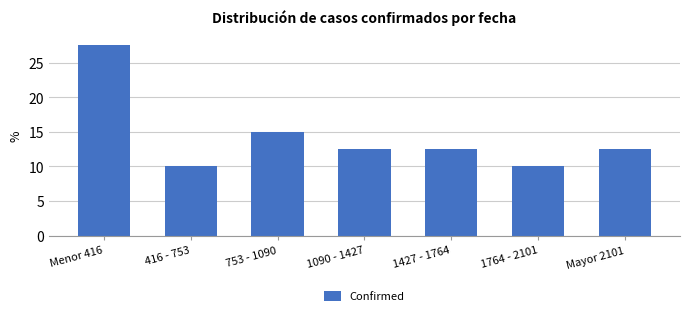

Reading left to right, transcribe all the data shown in this chart.

27.5	10.0	15.0	12.5	12.5	10.0	12.5